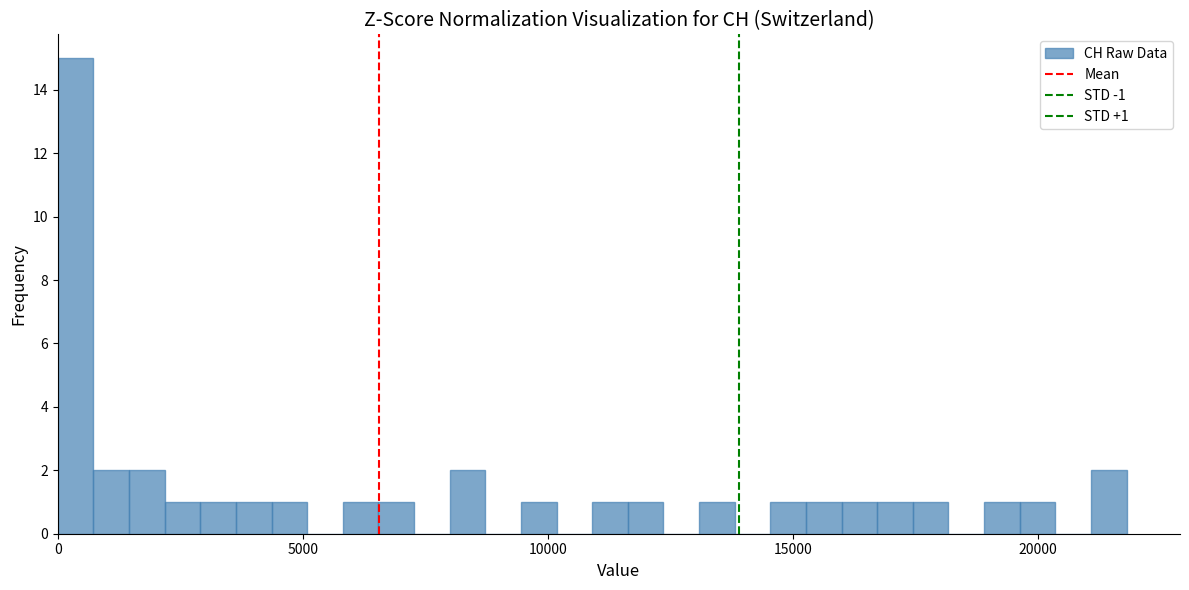

Around what value on the x-axis is the tallest bar? Give the approximate position of its centre, as read against the axis.

500